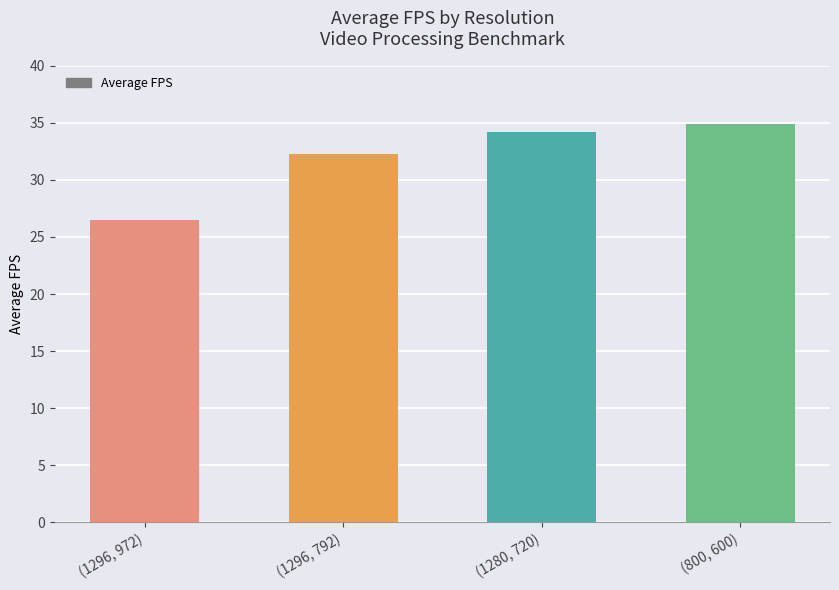

What is the minimum value shown in the chart?

26.5